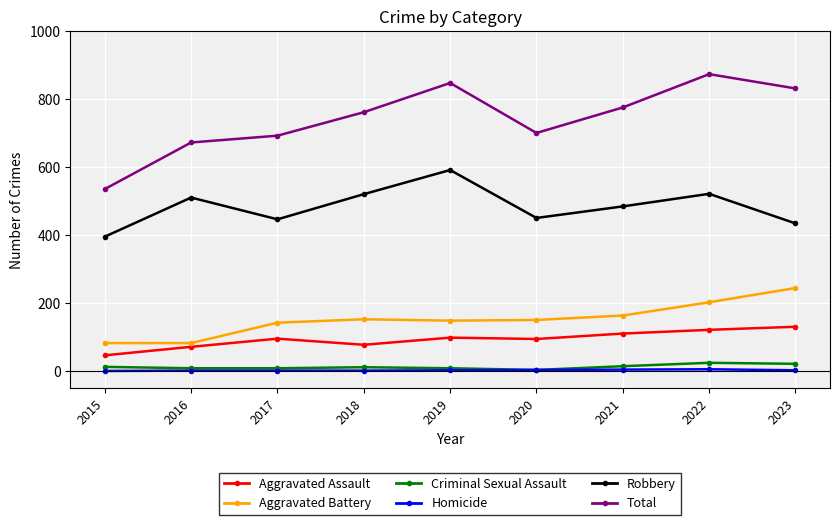

What is the value of the Total point at the 4th from the left?

761